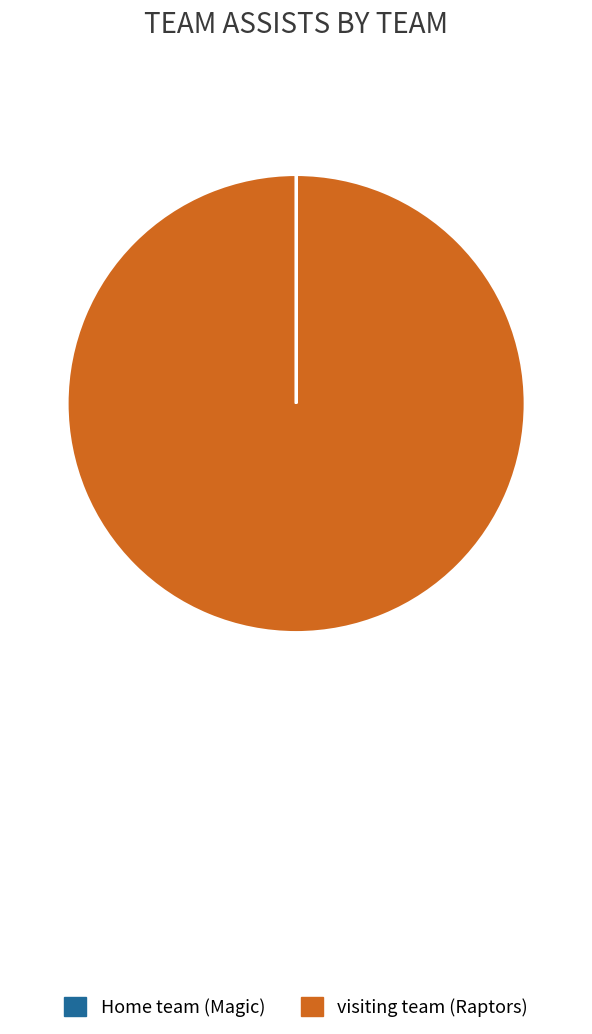

What is the largest slice in the pie chart?

visiting team (Raptors)